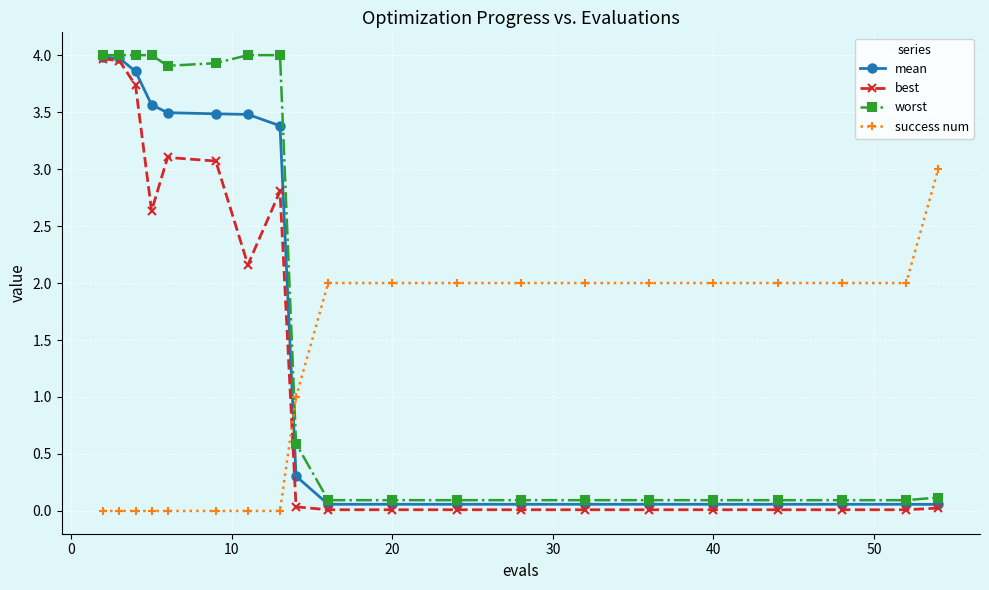

What is the value of the success num point at the 9th from the left?

1.0